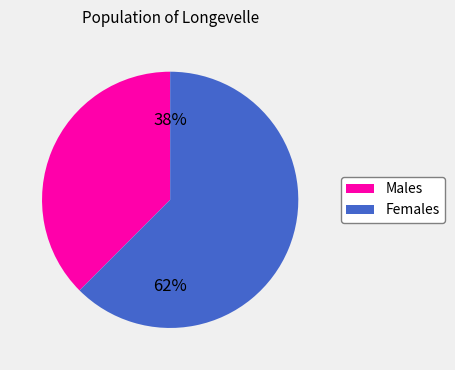

To the nearest percent, what is the average slice percentage?

50%